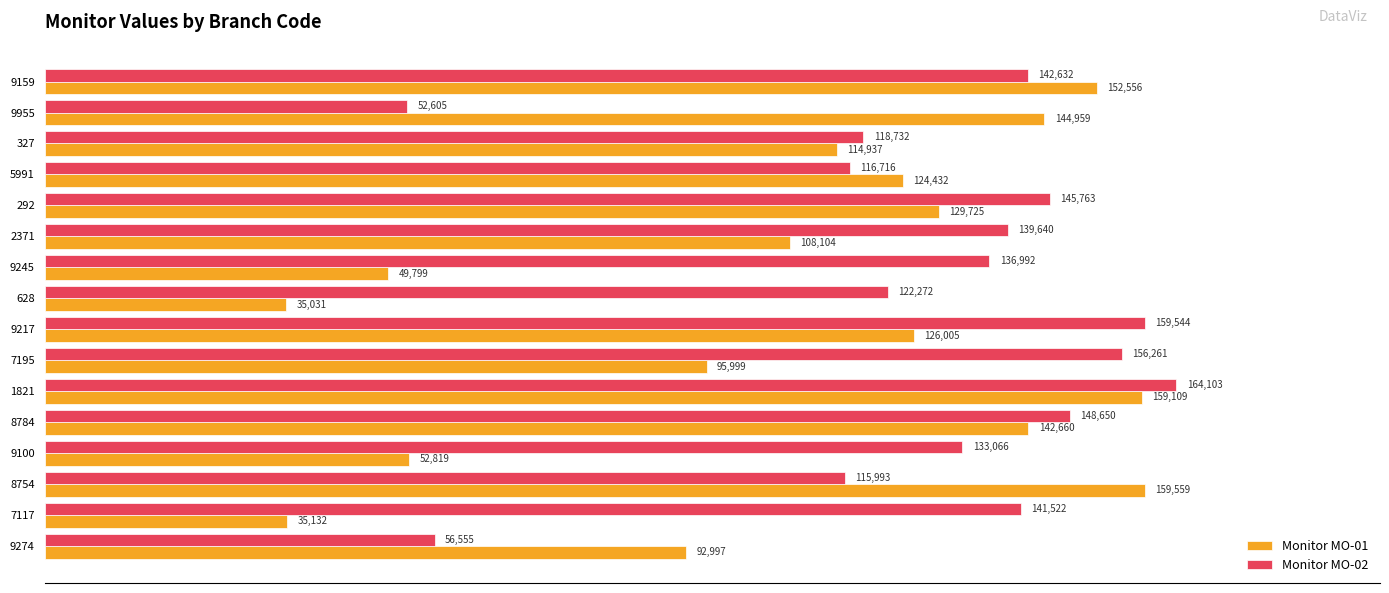

Which label corresponds to the smallest value in the chart?

628